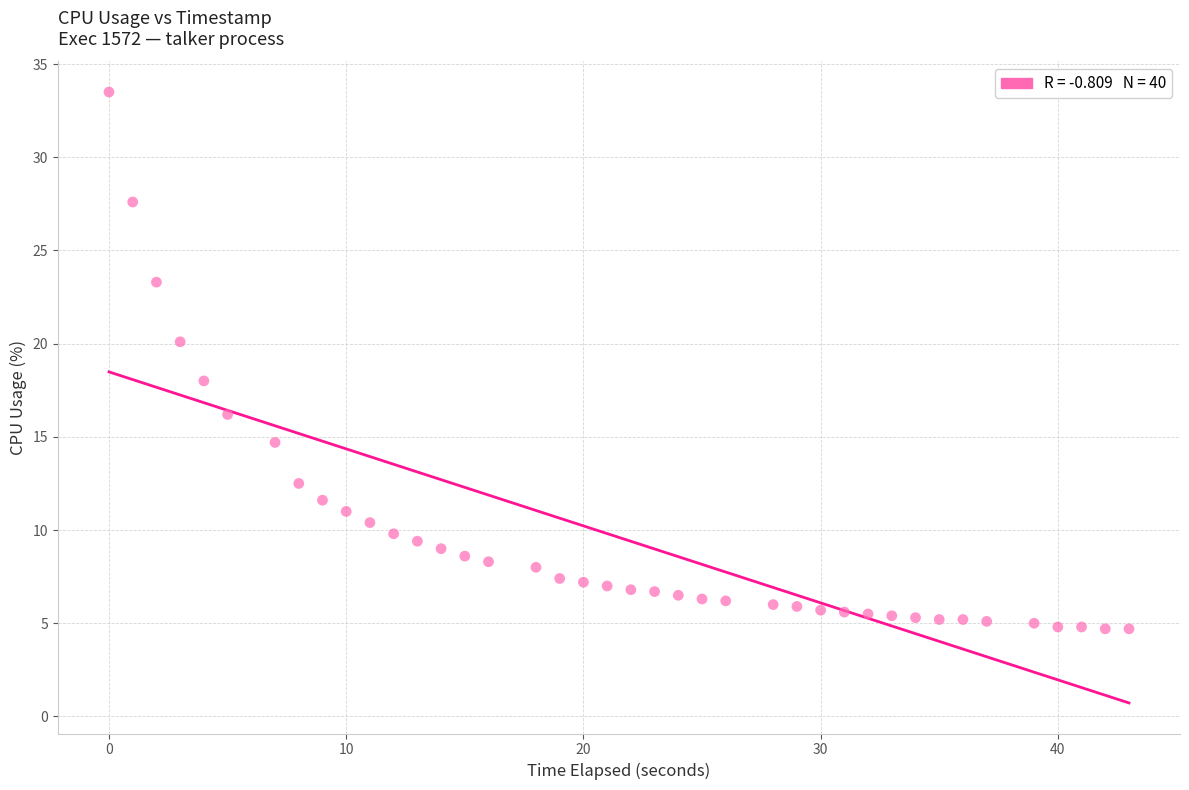

What is the range of Y values (max minus min)?

28.8